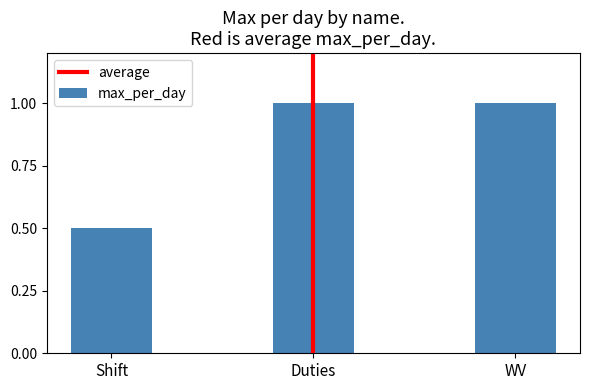

What is the maximum value shown in the chart?

1.0